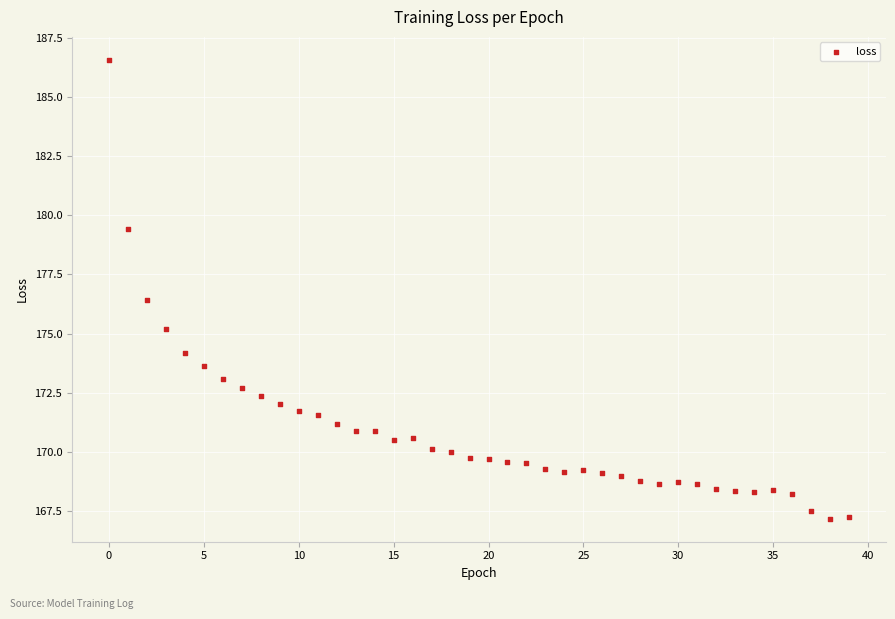

What is the range of Y values (max minus min)?

19.4